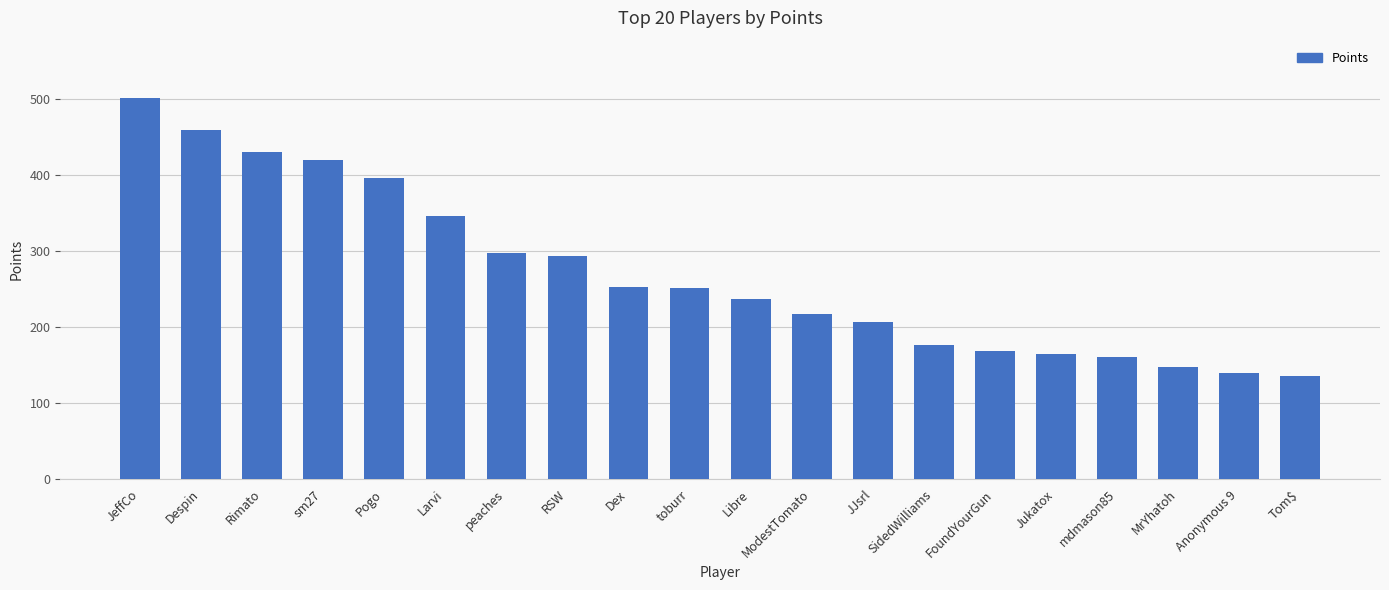

Are the bars grouped side by side (vs. stacked)?

No